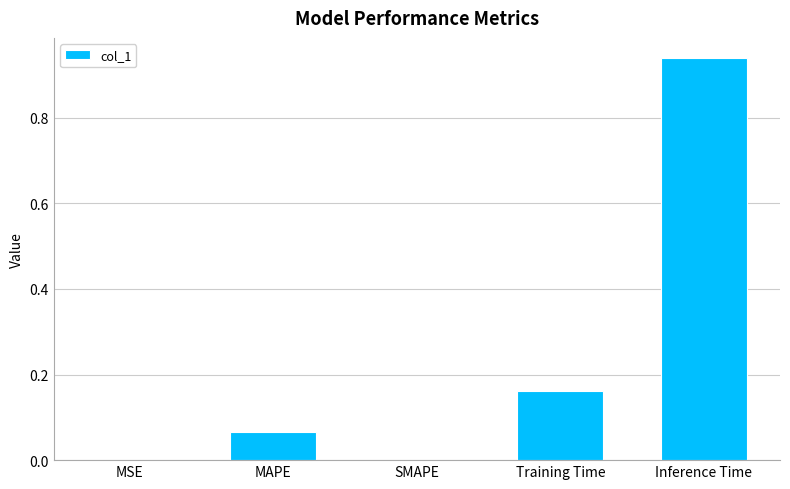

At which category does the chart reach its peak across all series?

Inference Time